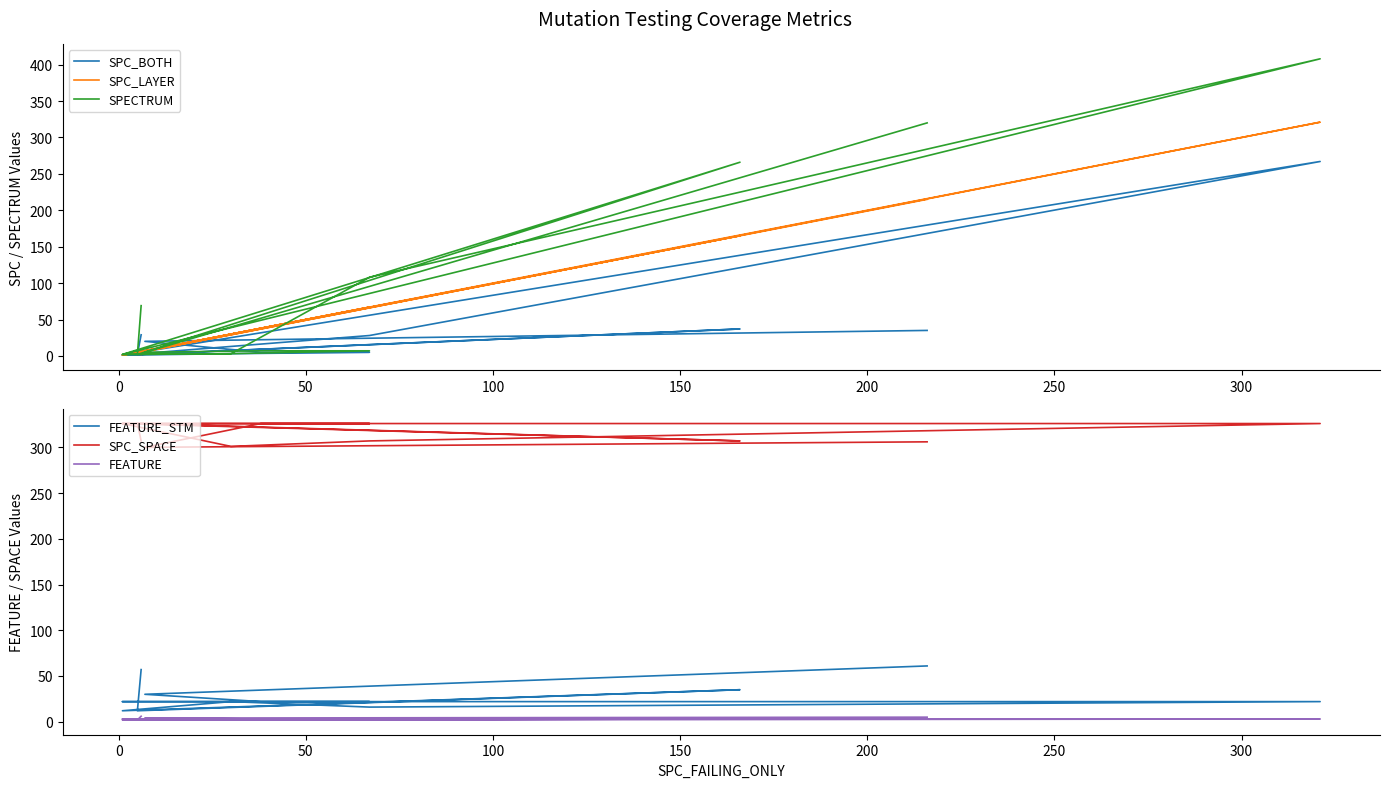

Is it true that FEATURE_STM equals 16 at 200?

True